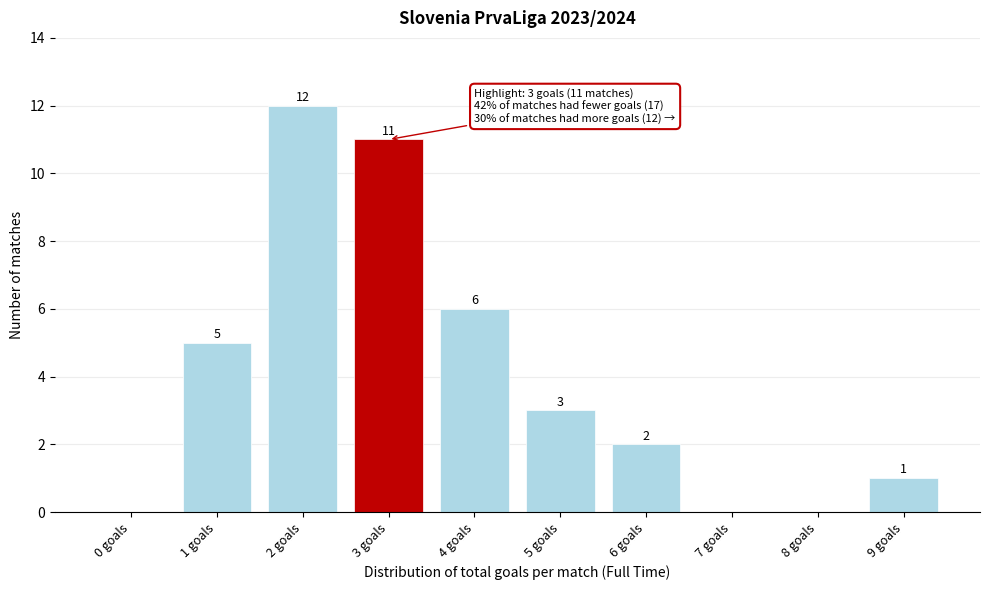

Reading left to right, transcribe all the data shown in this chart.

0 goals=0	1 goals=5	2 goals=12	3 goals=11	4 goals=6	5 goals=3	6 goals=2	7 goals=0	8 goals=0	9 goals=1